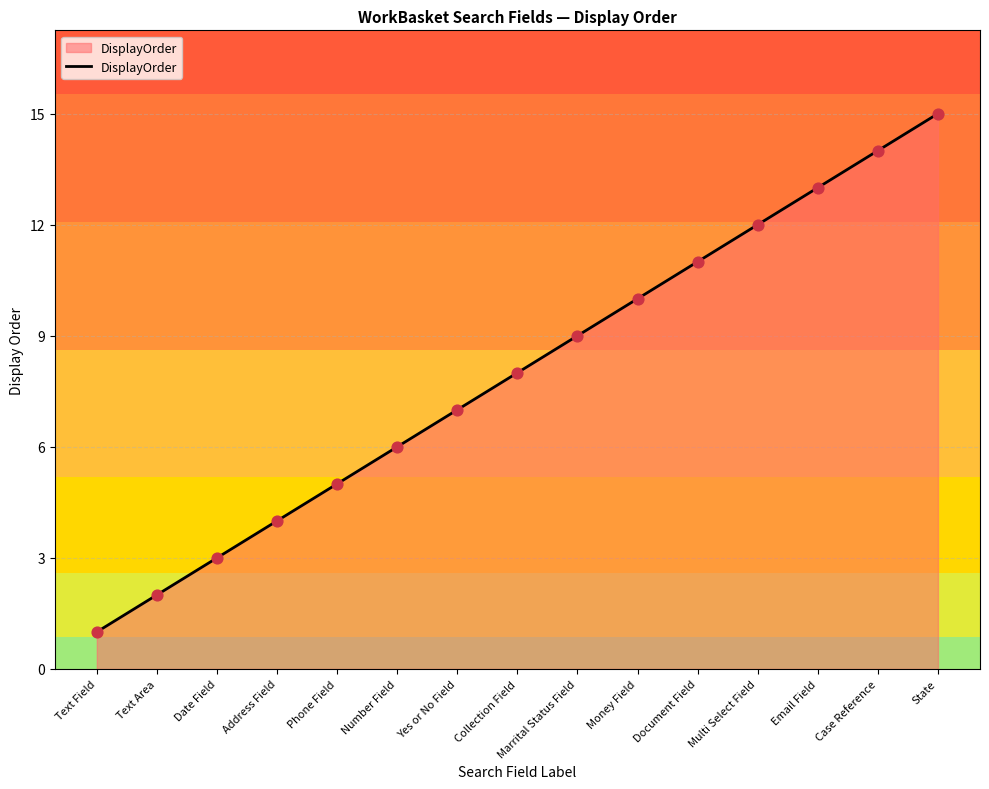

Which has a higher value, Text Area or Case Reference?

Case Reference